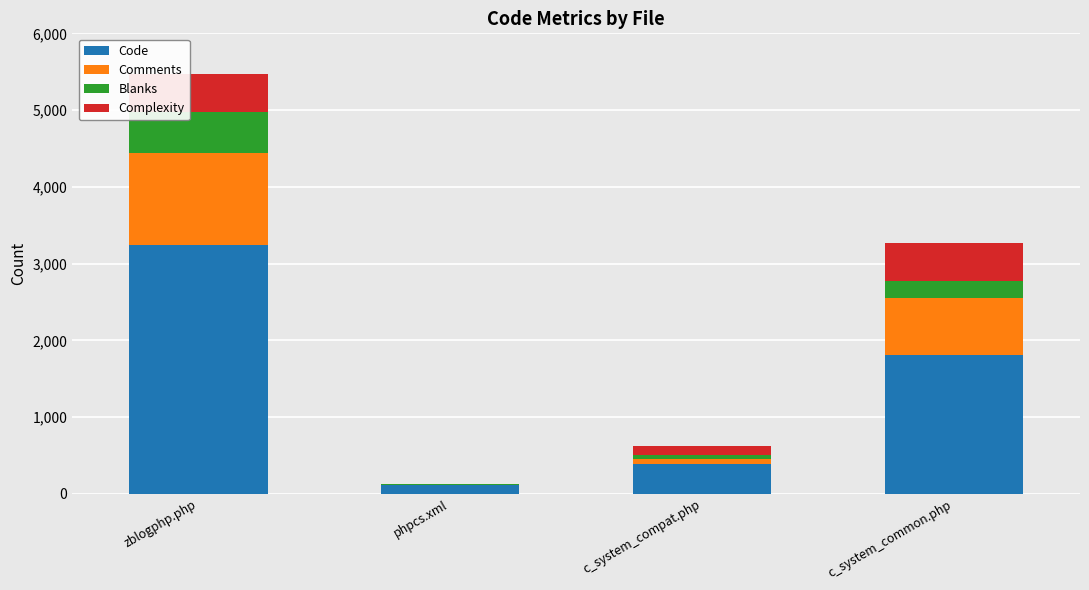

What is the total value across all series at zblogphp.php?

5476